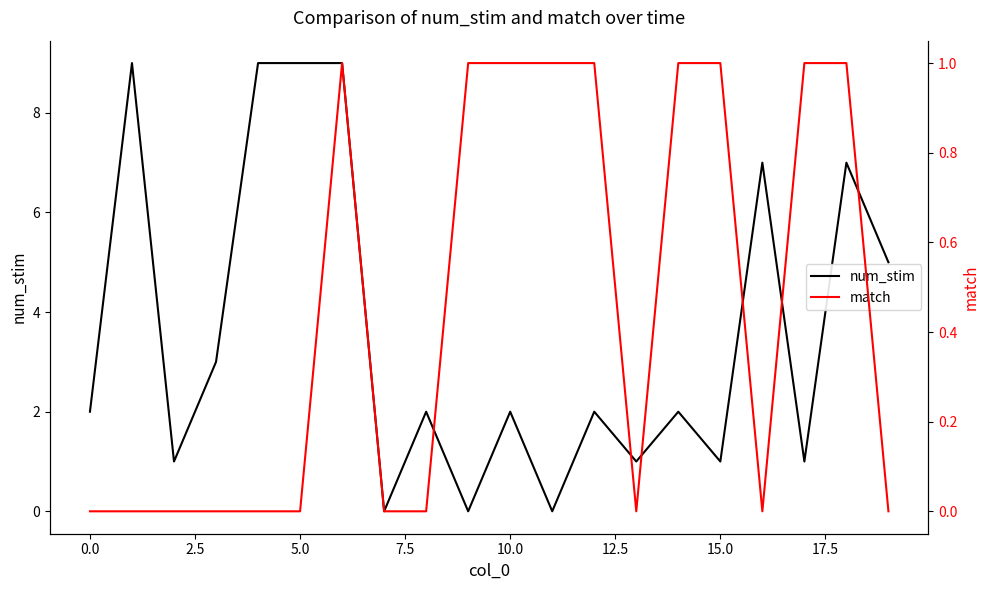

How many data points in num_stim are above 2?

8